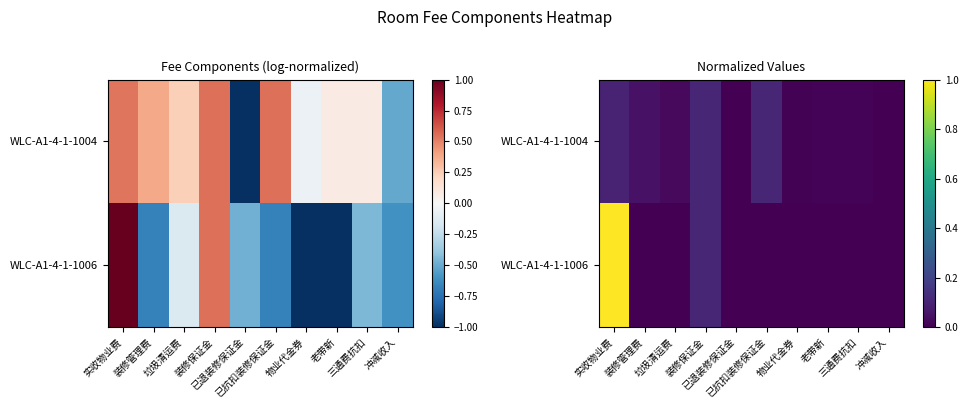

How many data points in WLC-A1-4-1-1006 are above 0?

8